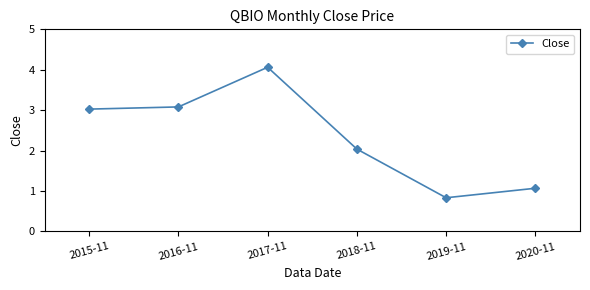

How many lines are shown in the chart?

1